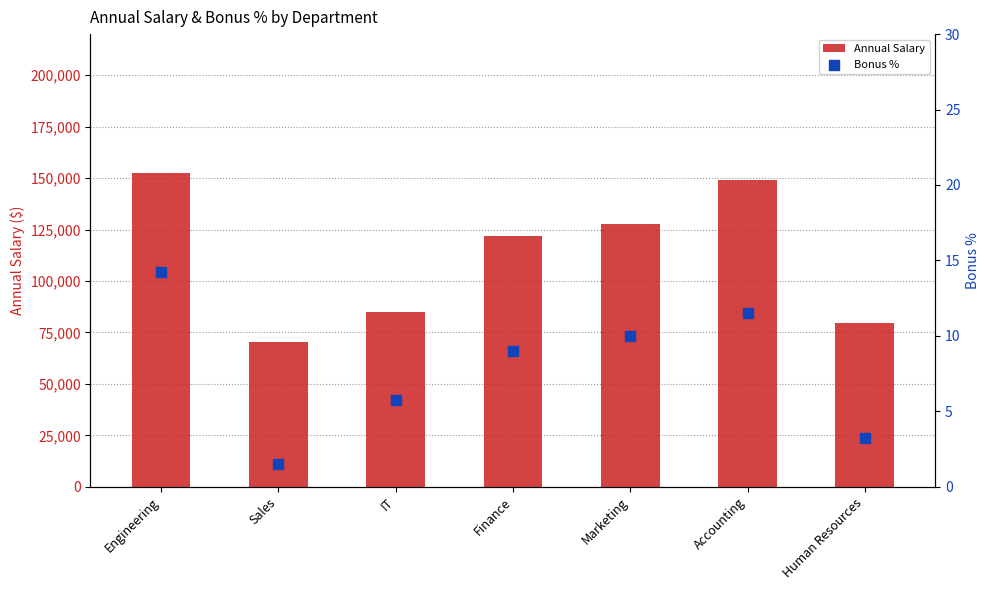

At how many categories does at least one series exceed 114194?

4